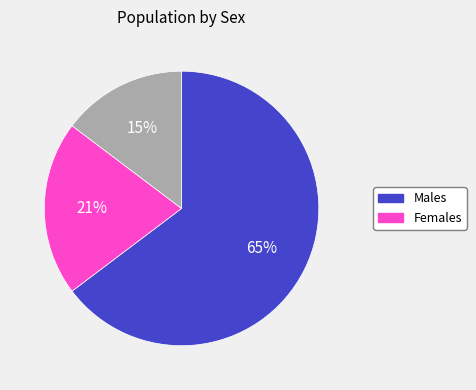

Is there a majority slice in this chart?

Yes